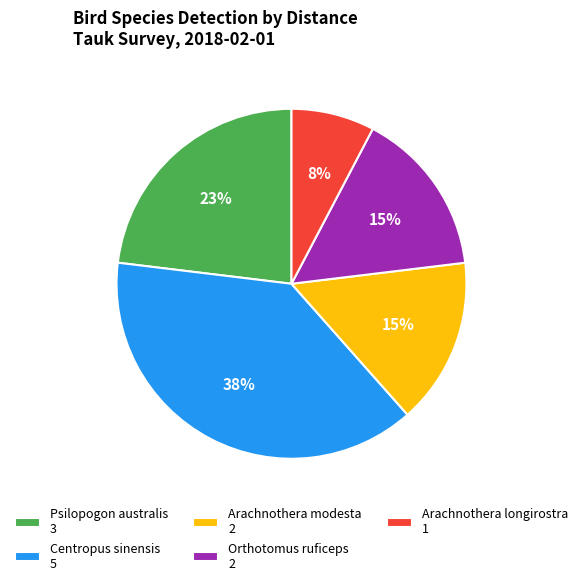

To the nearest percent, what percentage of the pie is Orthotomus ruficeps?

15%